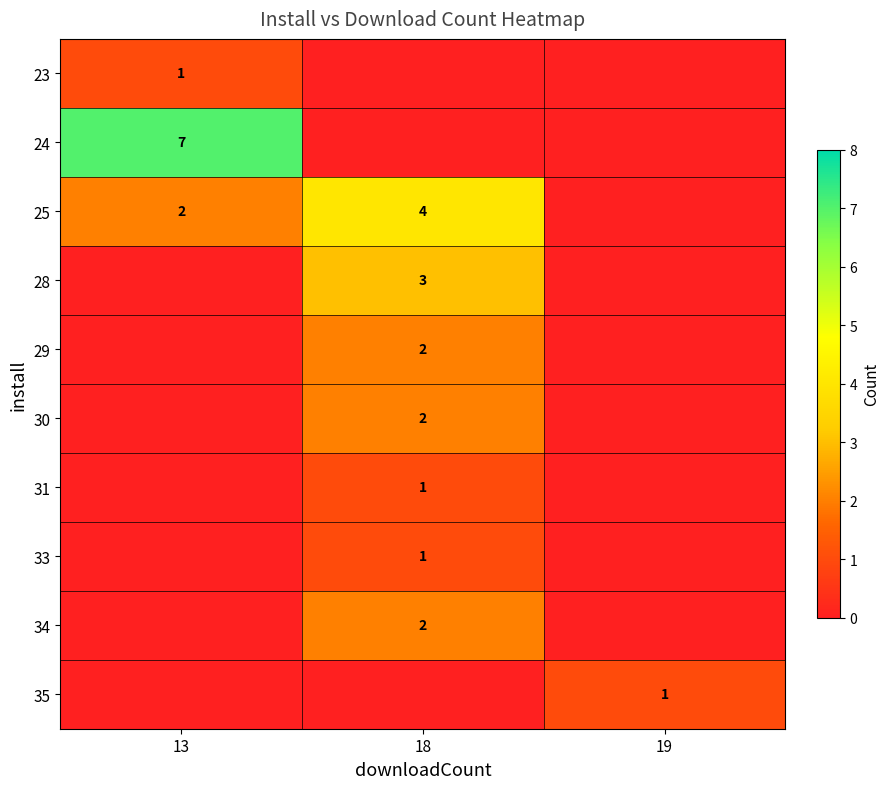

Count the number of categories in the chart.

3